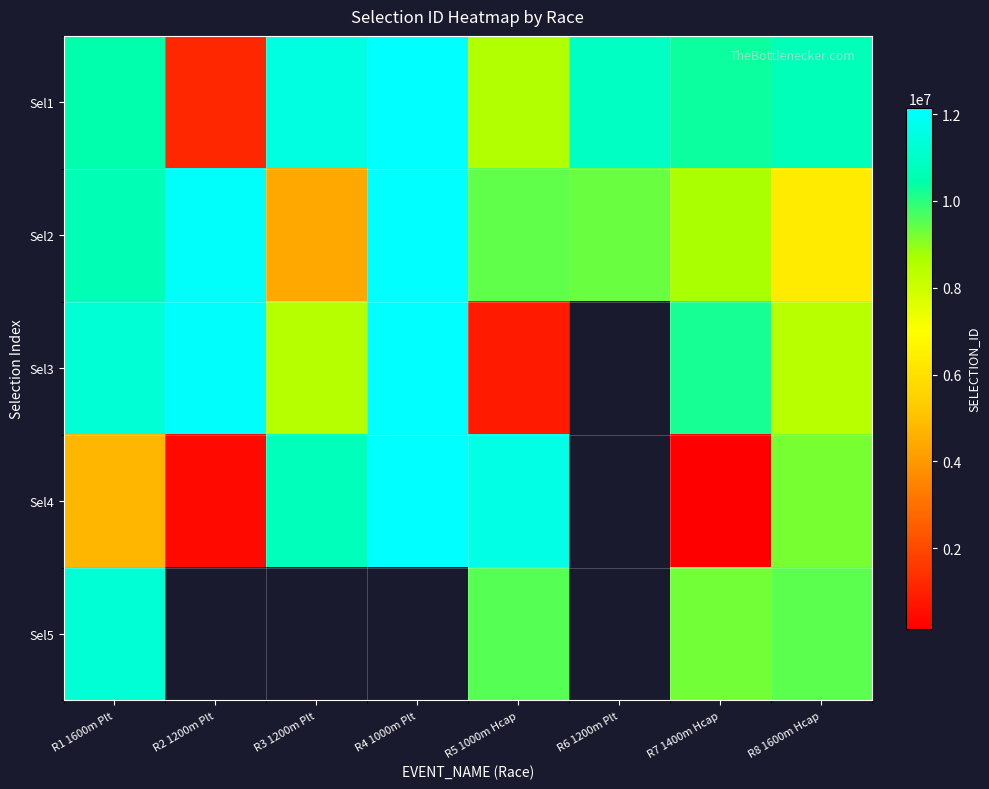

Which category has the lowest value across all series?

R7 1400m Hcap